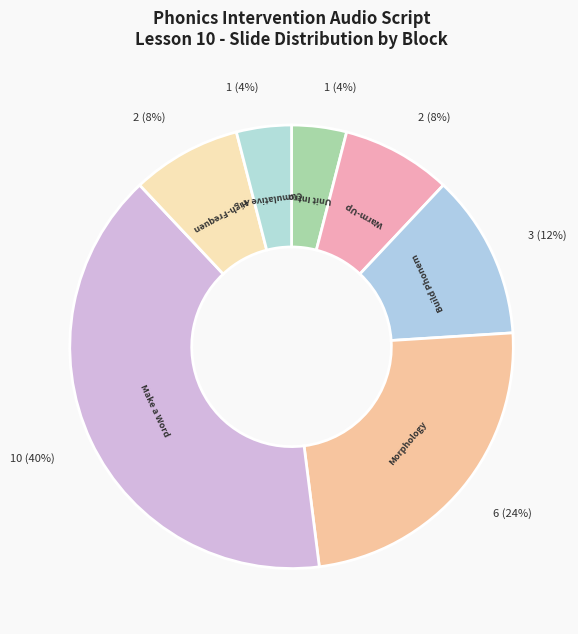

Rank the categories by value from highest to lowest.

Make a Word Ladder, Morphology: Syllable Type Review, Build Phonemic Awareness, Warm-Up: Review and Repetition, High-Frequency Word Booster, Unit Intro, Cumulative Assessments